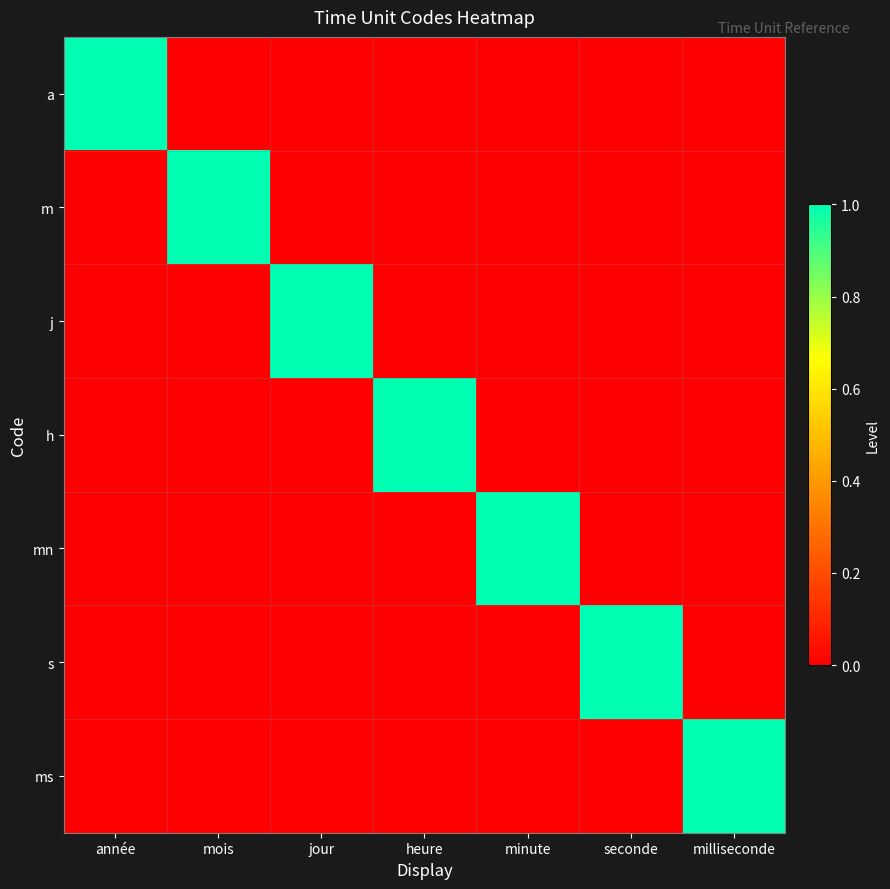

What is the greatest value displayed?

1